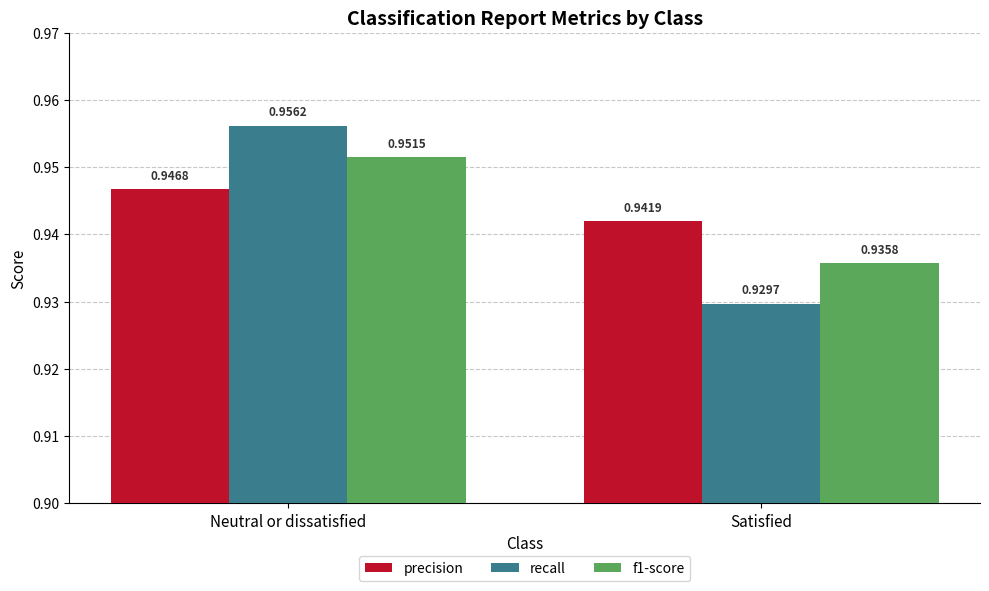

What position from the left is Satisfied?

2